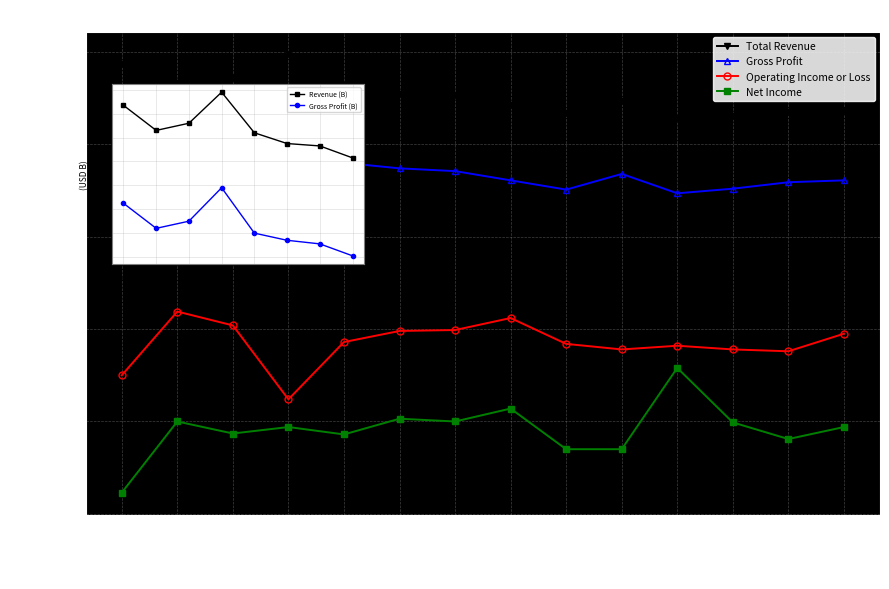

True or false: Gross Profit has a value of 43458 at 2022-09.

False